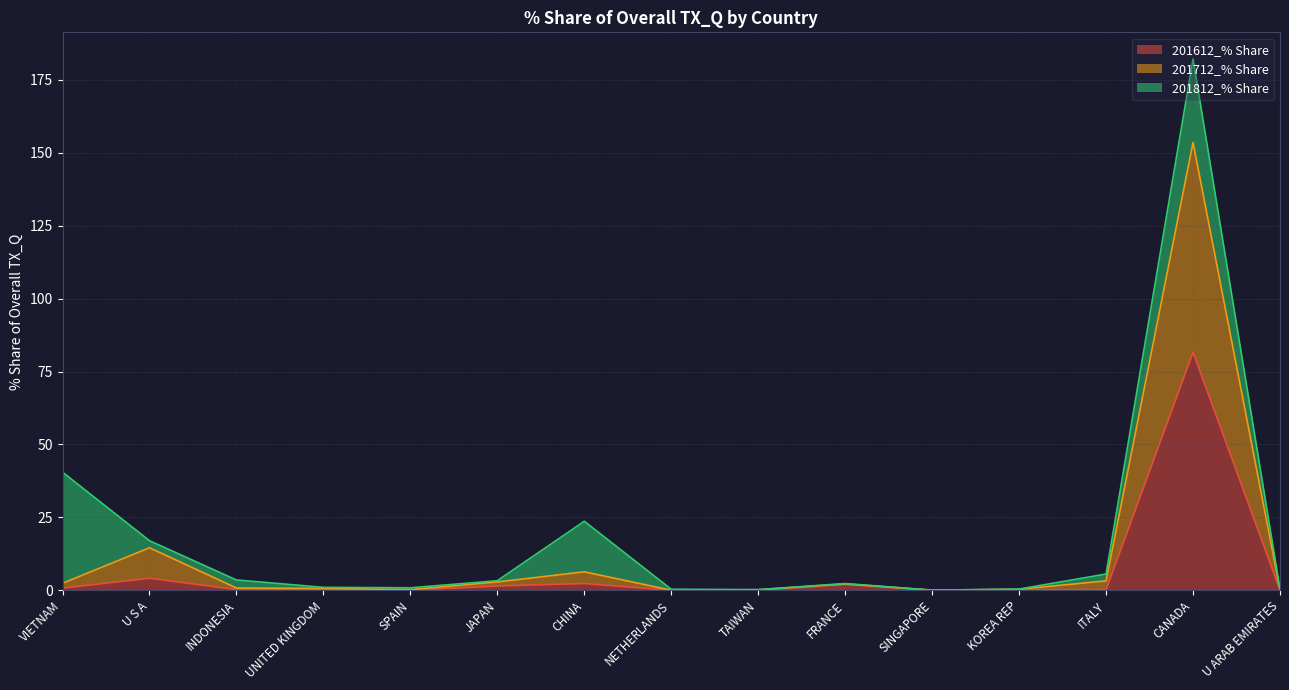

At which category is the sum across all series the highest?

CANADA